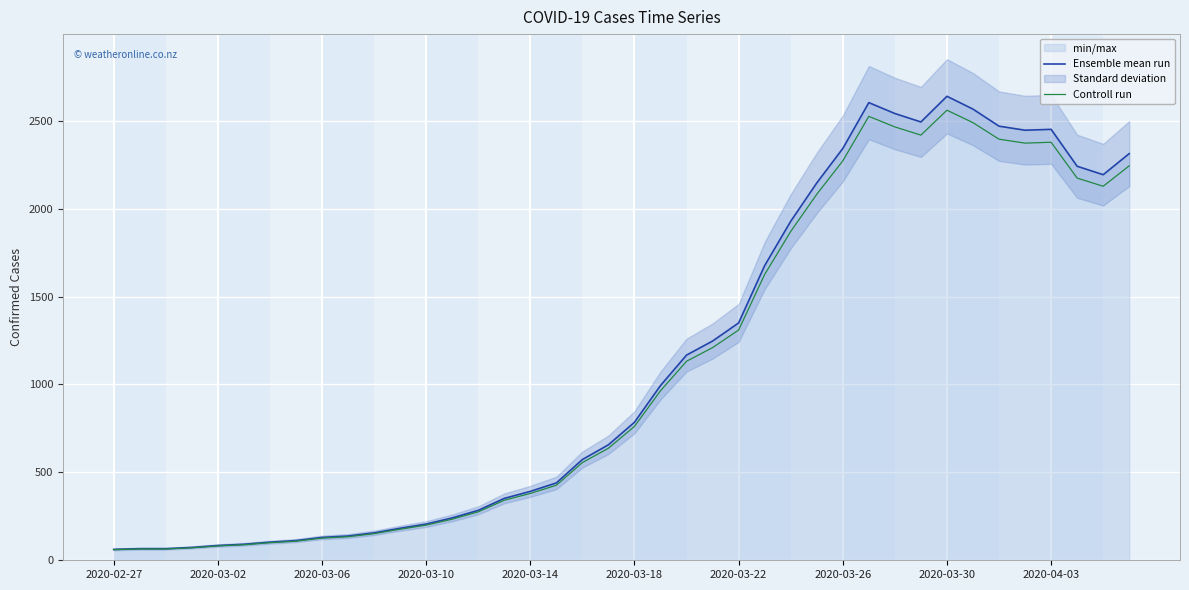

The value of Ensemble mean run at 2020-03-10 is 362.3. True or false?

False